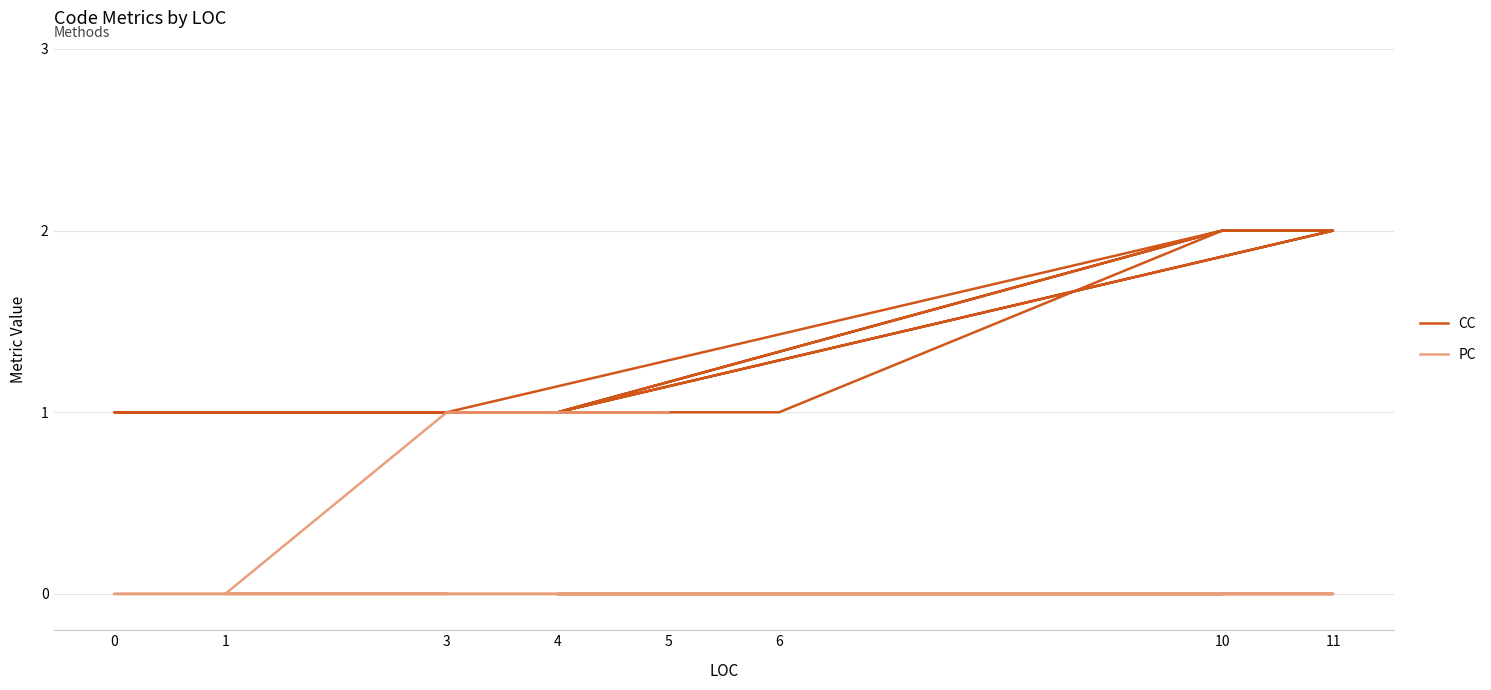

What is the difference between the second highest and minimum values in the CC series?

1